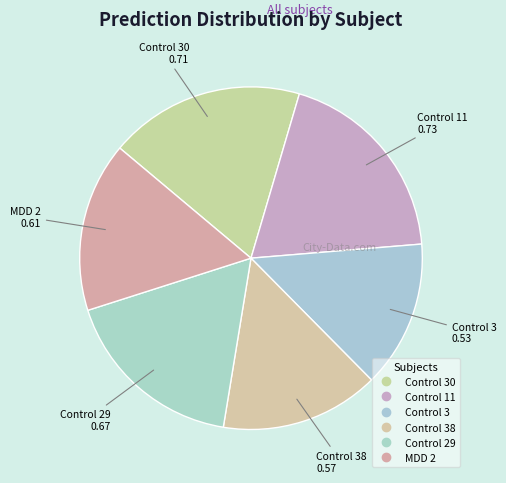

Which slice is the largest?

Control 11